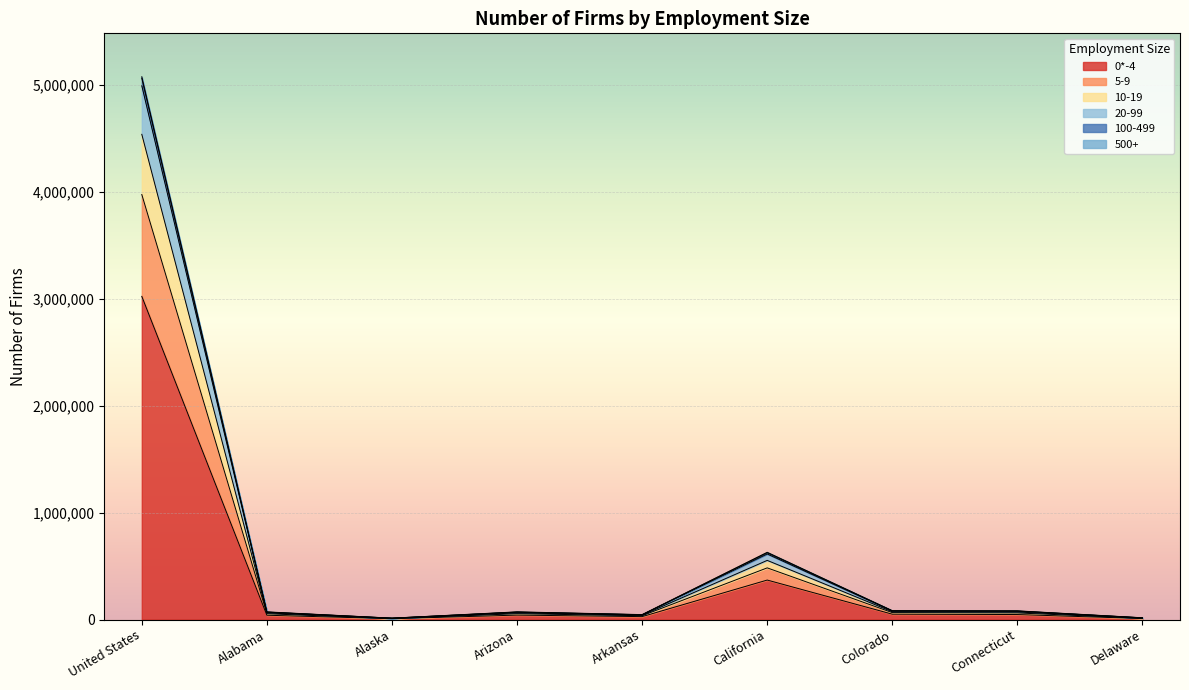

True or false: 20-99 and 10-19 cross at least once.

False